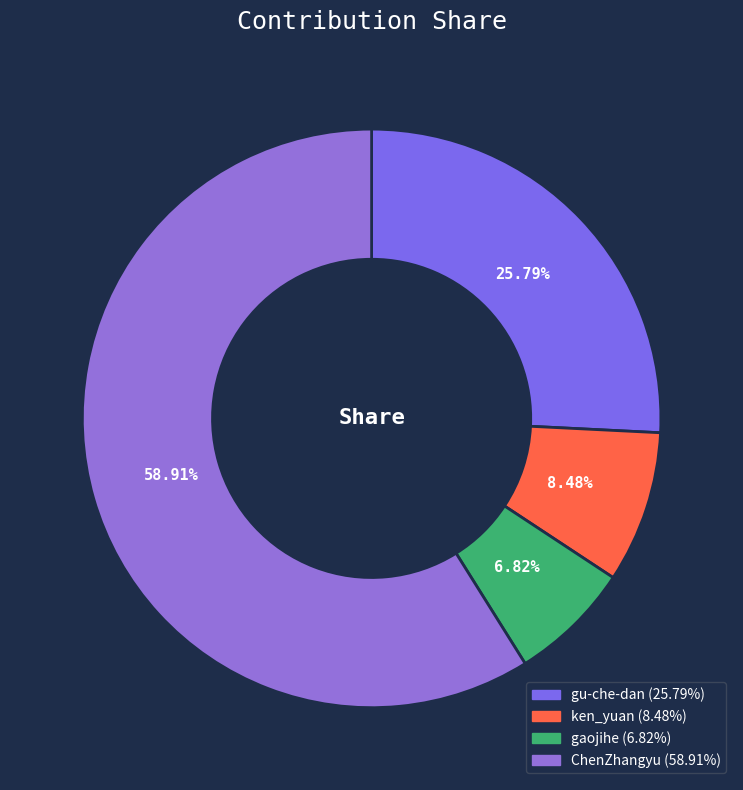

To the nearest percent, what is the difference between the largest and smallest slice percentages?

52%